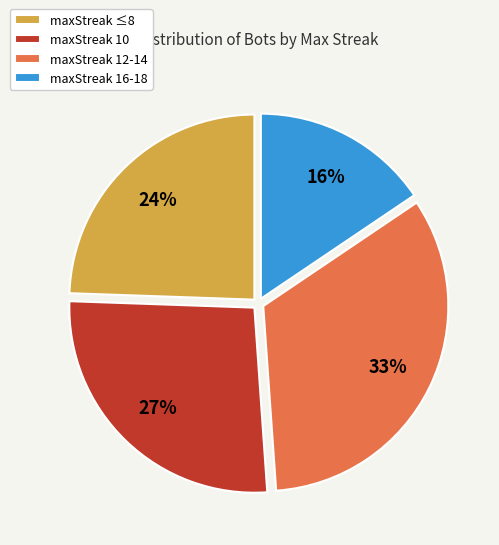

Rank the categories by value from lowest to highest.

maxStreak 16-18, maxStreak ≤8, maxStreak 10, maxStreak 12-14